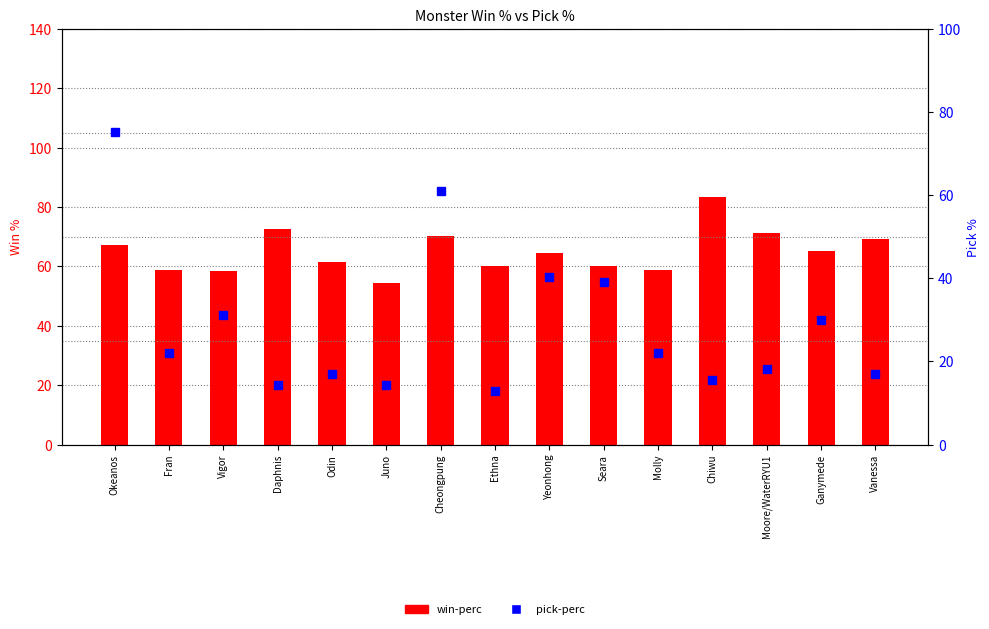

Read the pick-perc value at Seara.

39.0